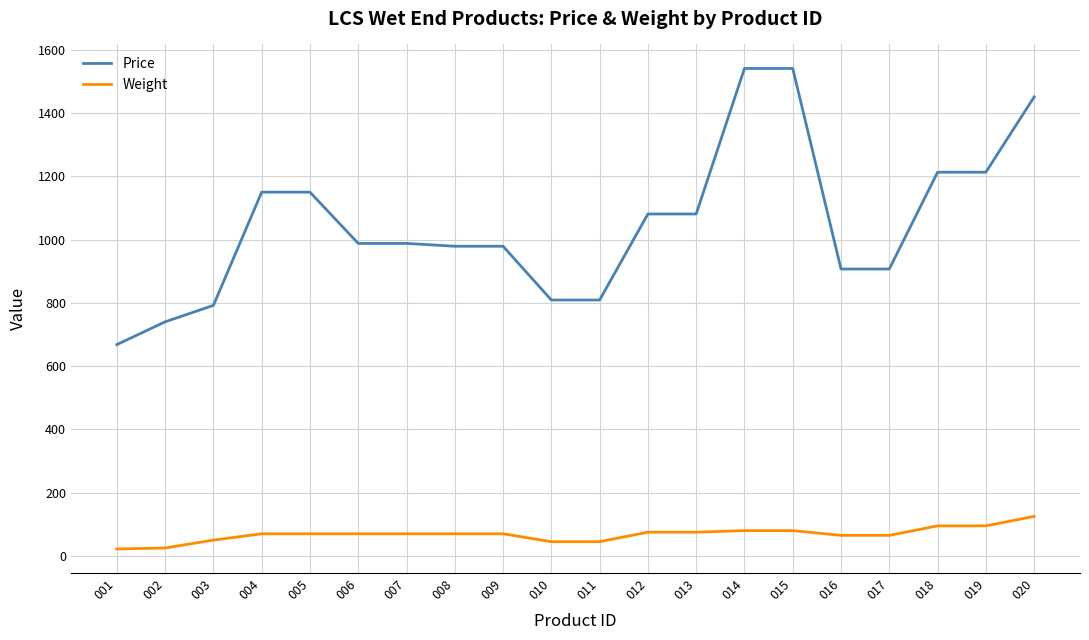

True or false: Weight and Price intersect in this chart.

False